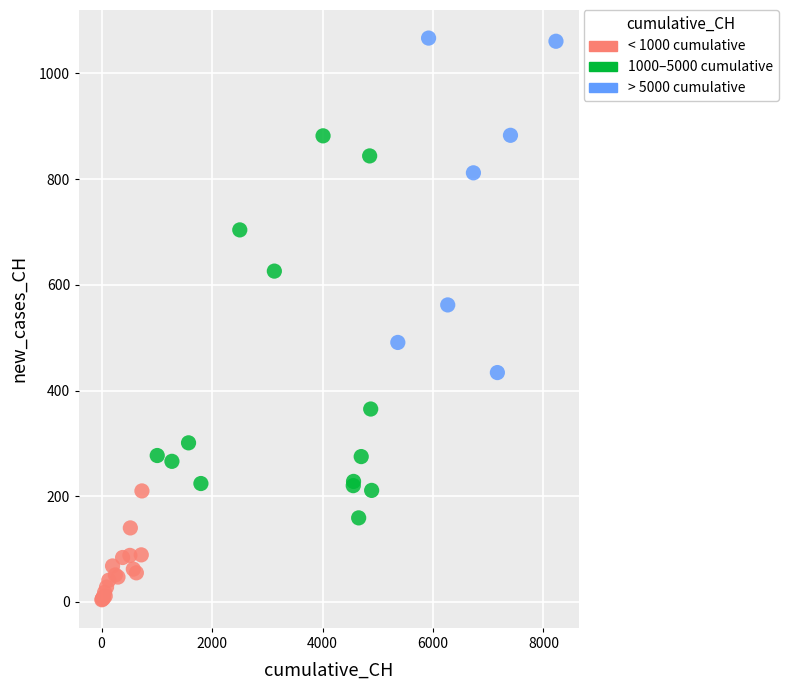

What Y value in the scatter plot is closest to 535?

562